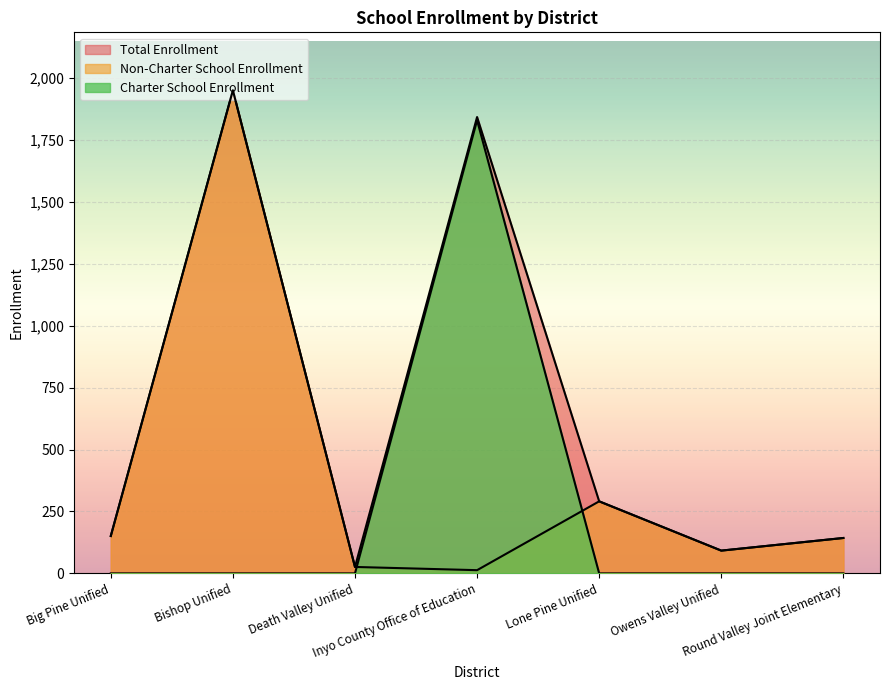

Which series has the largest total across all categories?

Total Enrollment